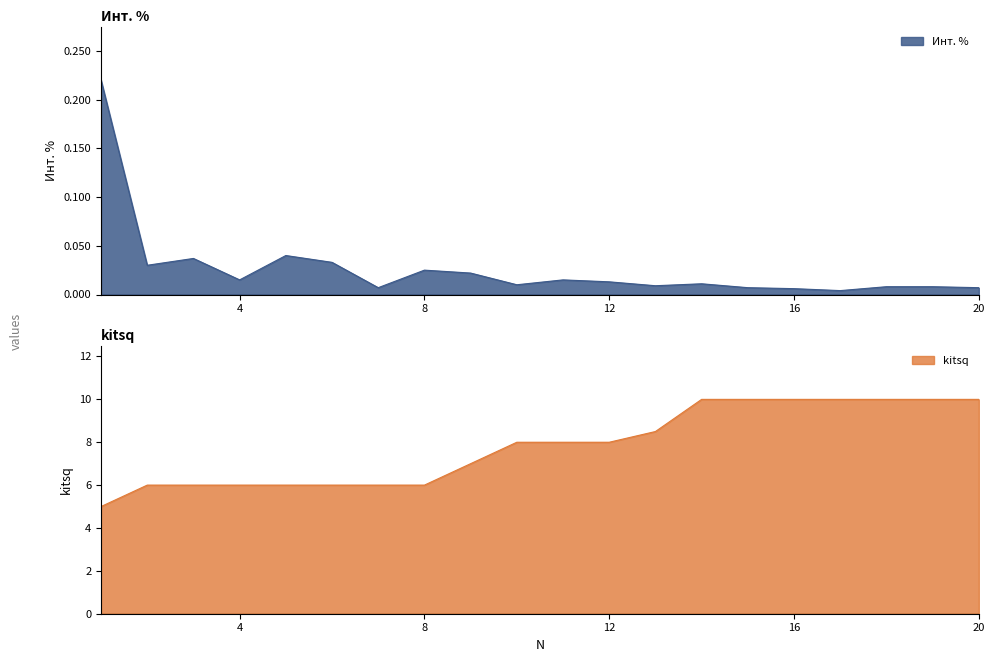

The value of kitsq at 14 is 10.0. True or false?

True